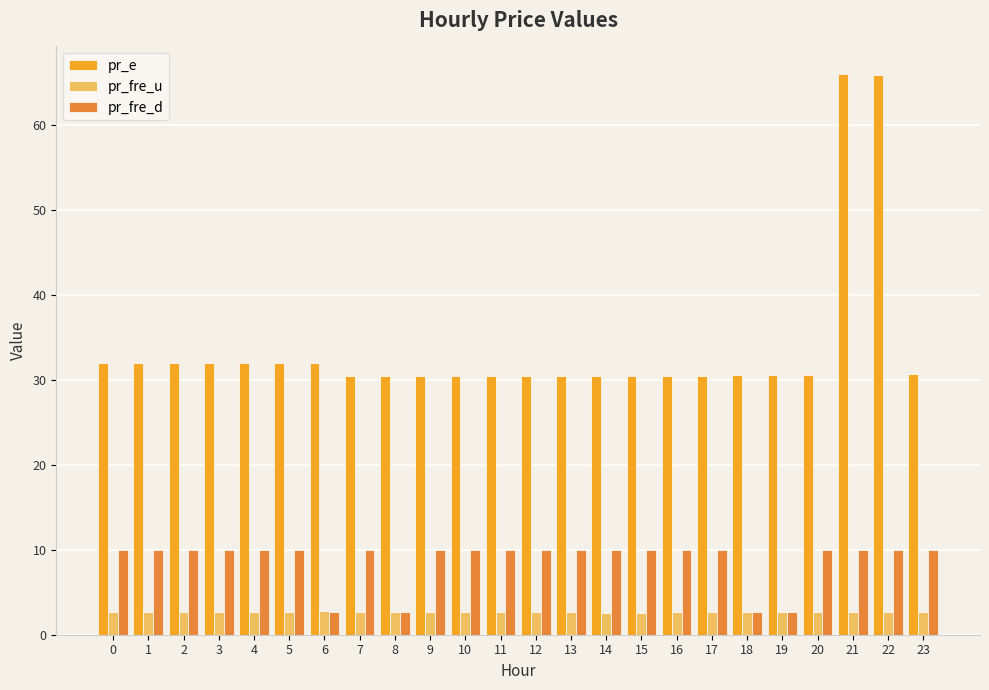

What is the maximum value for pr_fre_d?

10.0